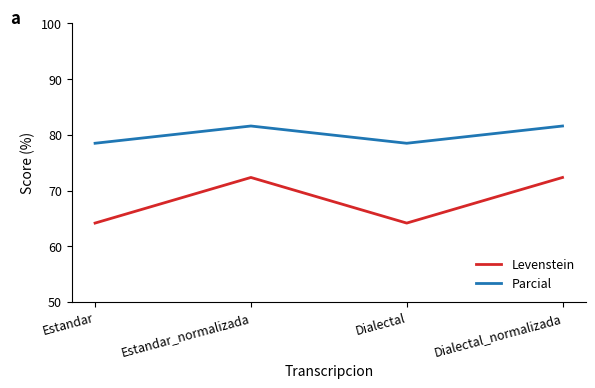

What position from the left is Estandar_normalizada?

2